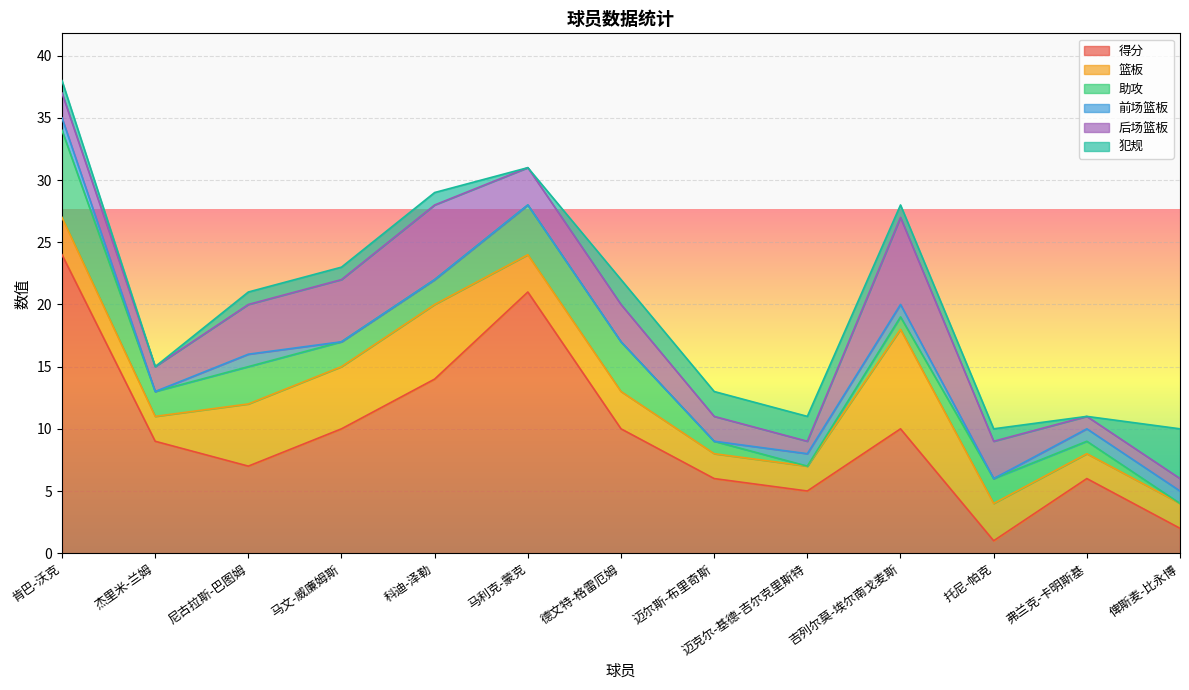

True or false: 得分 has a value of 10 at 马文-威廉姆斯.

True